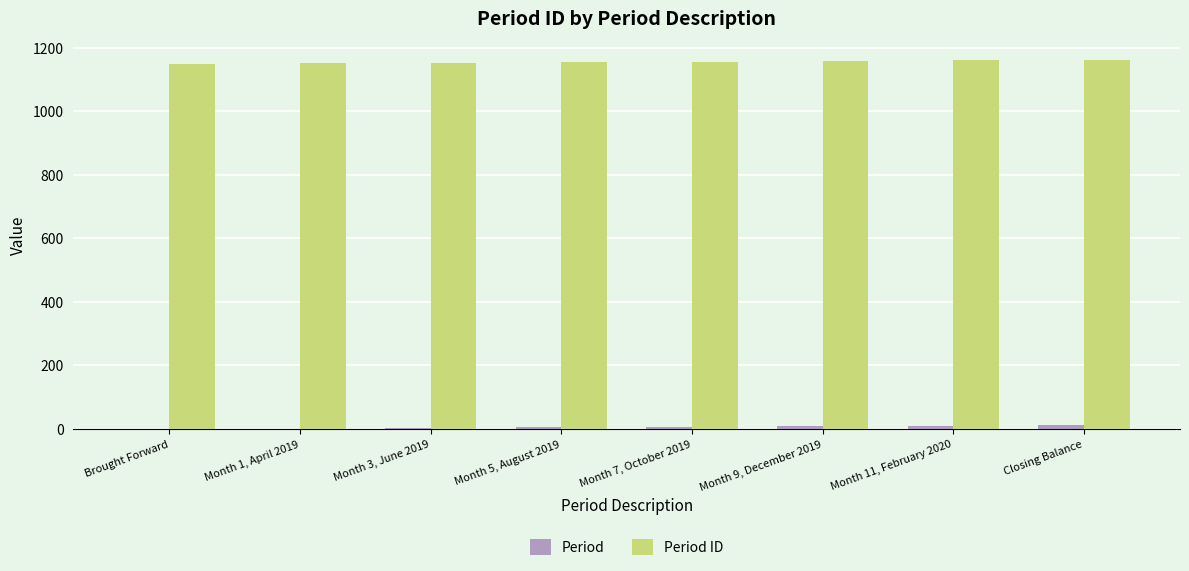

What is the greatest value displayed?

1162